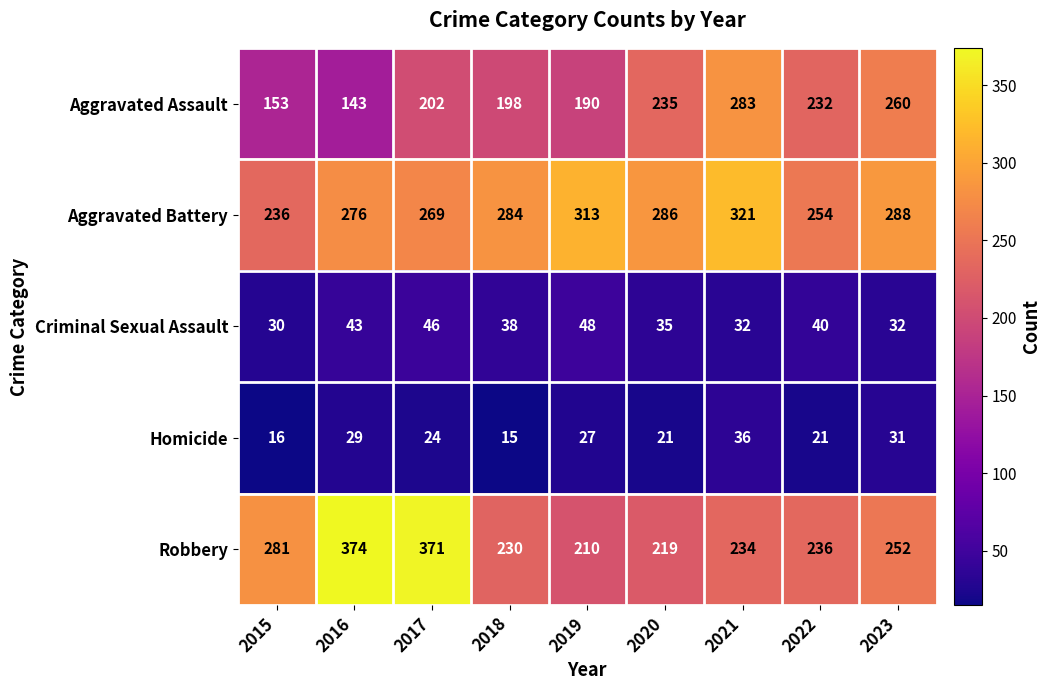

How many data points does each series have?

9